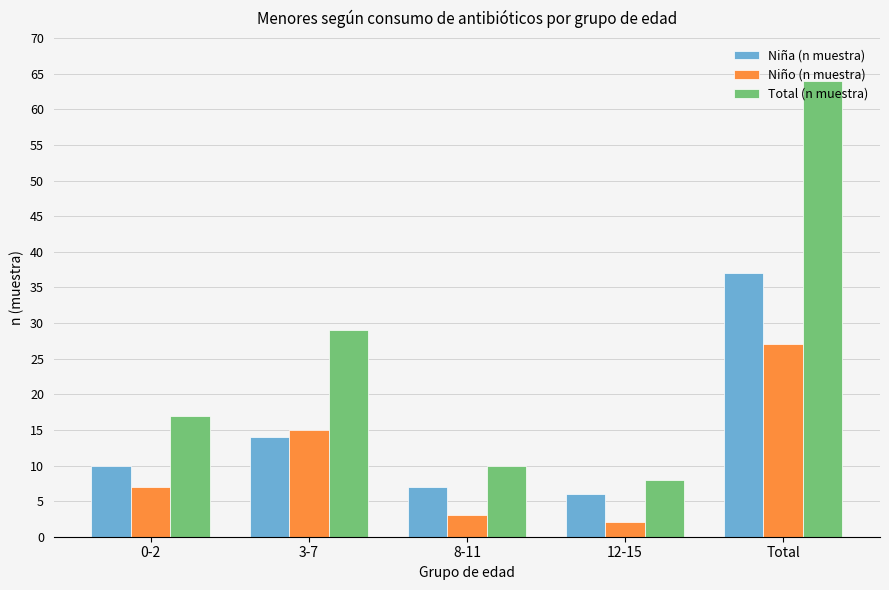

Reading left to right, list all the values displayed in this chart.

Niña (n muestra): 0-2=10	3-7=14	8-11=7	12-15=6	Total=37
Niño (n muestra): 0-2=7	3-7=15	8-11=3	12-15=2	Total=27
Total (n muestra): 0-2=17	3-7=29	8-11=10	12-15=8	Total=64